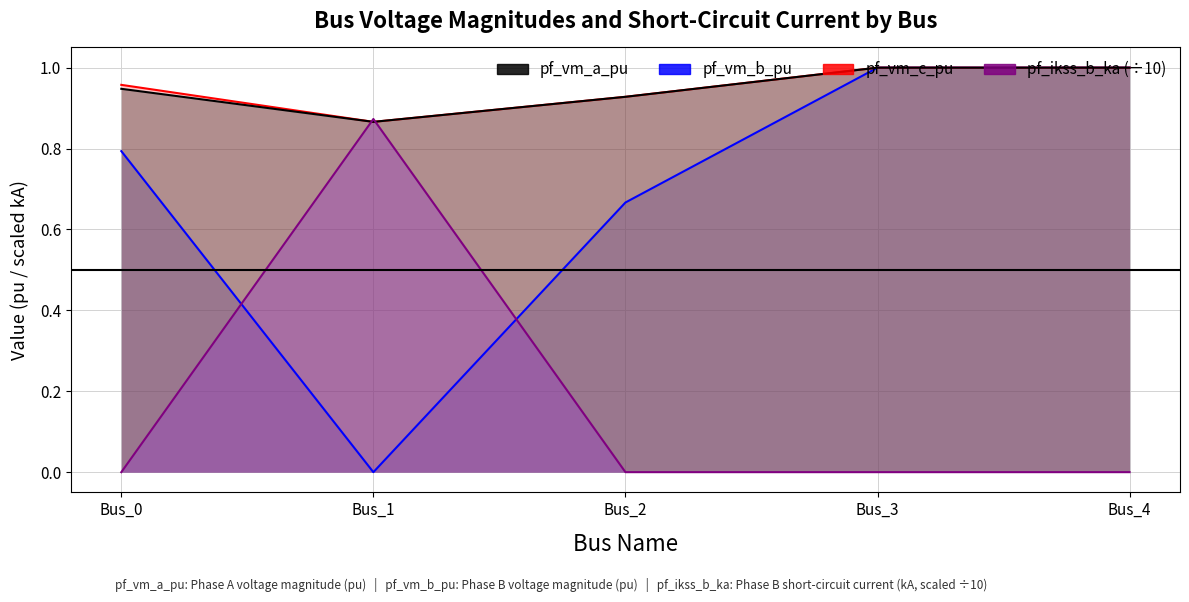

How many positive values does the pf_ikss_b_ka series have?

1